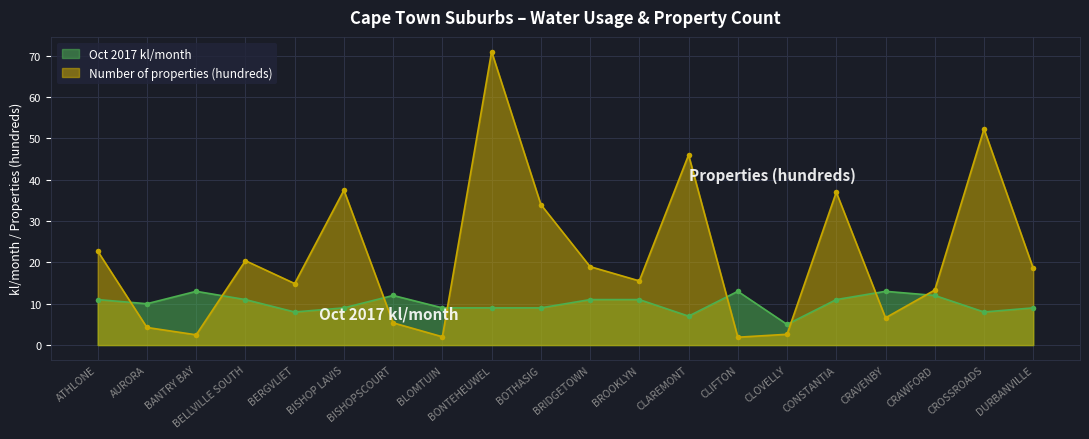

True or false: Oct 2017 kl/month has more than 1 points higher than both neighbors.

True